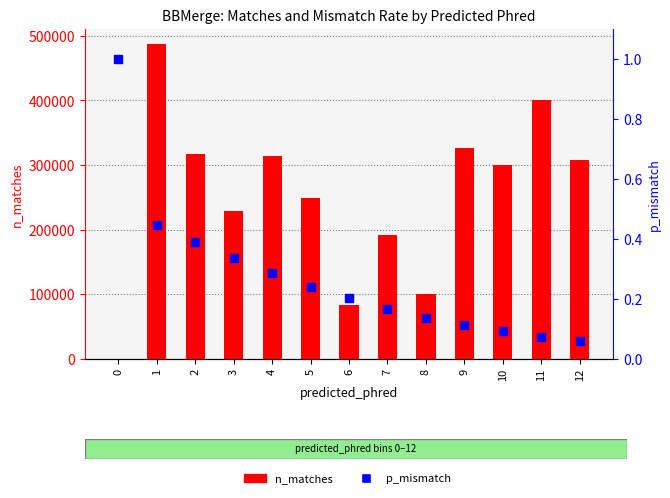

Which series reaches the minimum Y coordinate?

n_matches